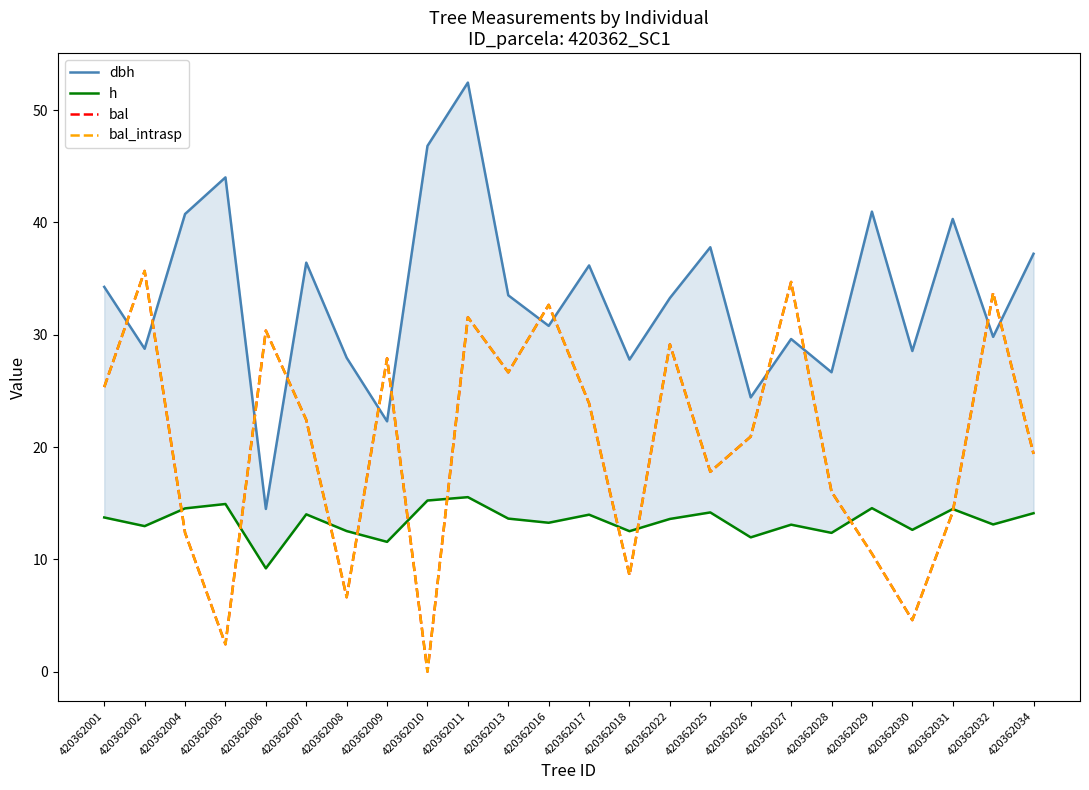

List the series in order of their peak value, lowest first.

h, bal, bal_intrasp, dbh